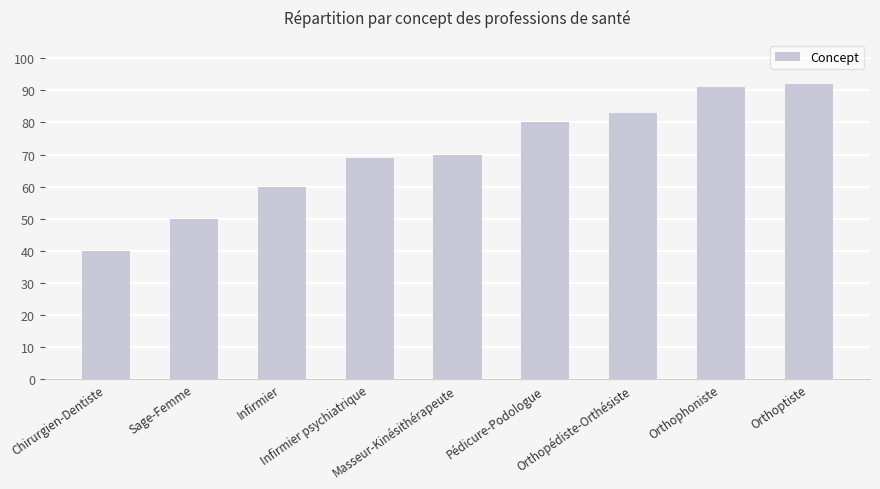

What is the smallest value displayed?

40